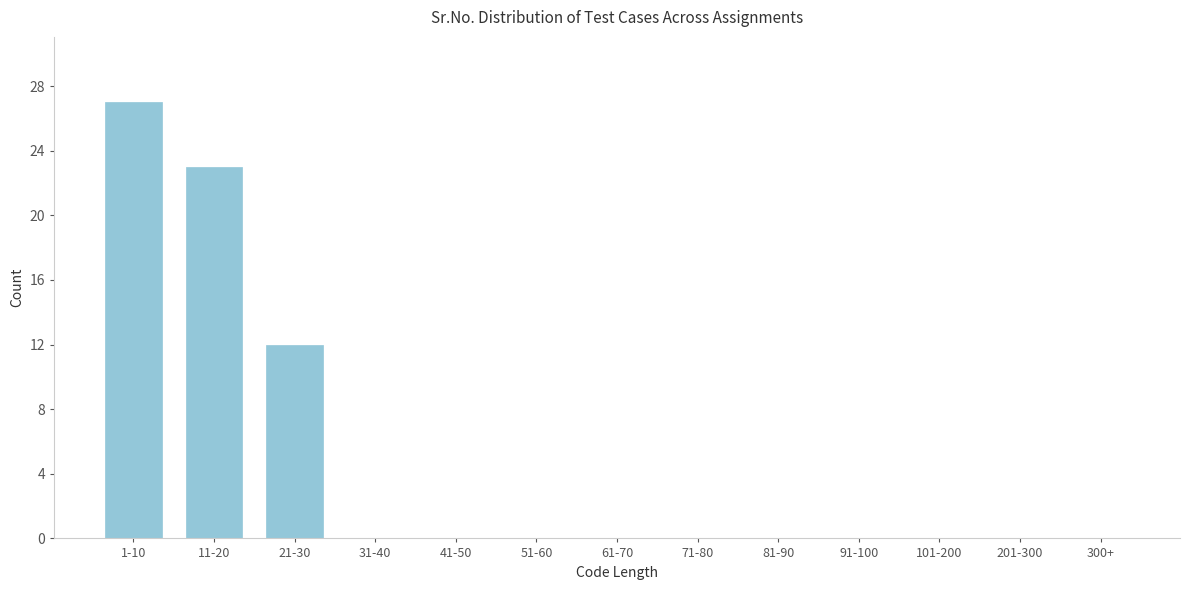

Reading right to left, extract all data points from this chart.

300+=0	201-300=0	101-200=0	91-100=0	81-90=0	71-80=0	61-70=0	51-60=0	41-50=0	31-40=0	21-30=12	11-20=23	1-10=27